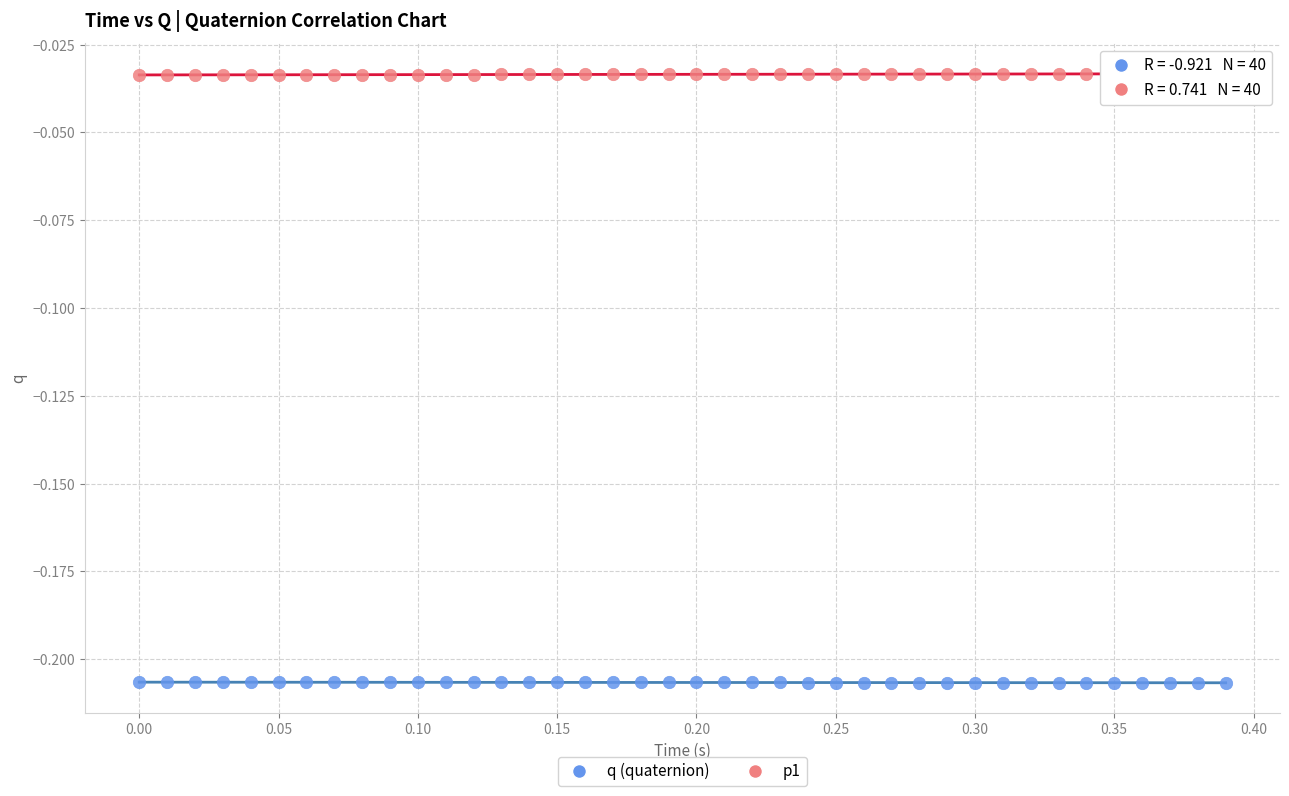

Across all data points, what is the range of X values (max minus min)?

0.4